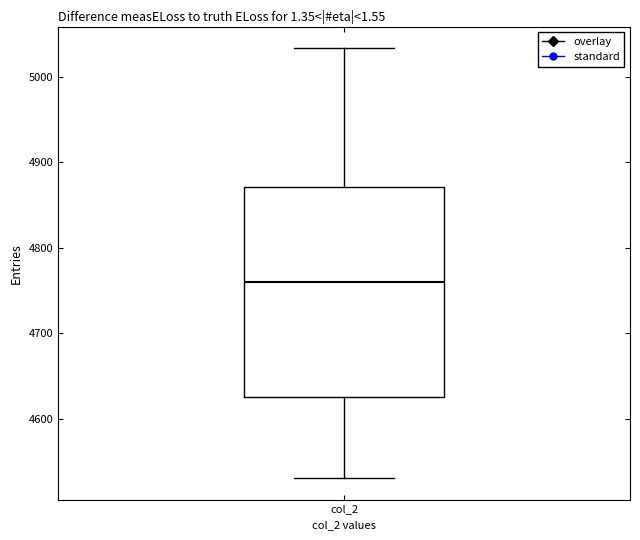

Transcribe this box plot: give where the median line is, the range the box spans, and where the two whiskers end, as read against the y-axis. The values are not printed on the chart, so give them approximately, as read against the axis.

median 4760, box 4620 to 4870, whiskers 4530 to 5030